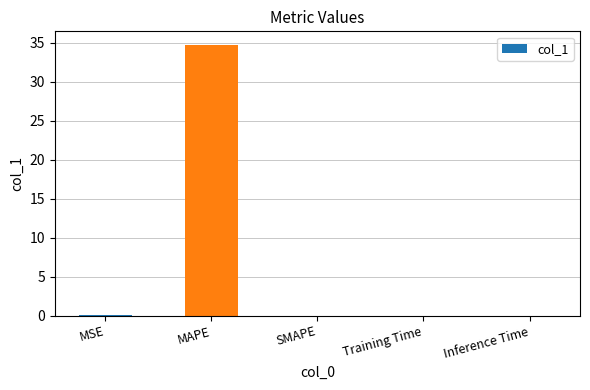

The chart shows a value of 19.2 at MAPE. True or false?

False